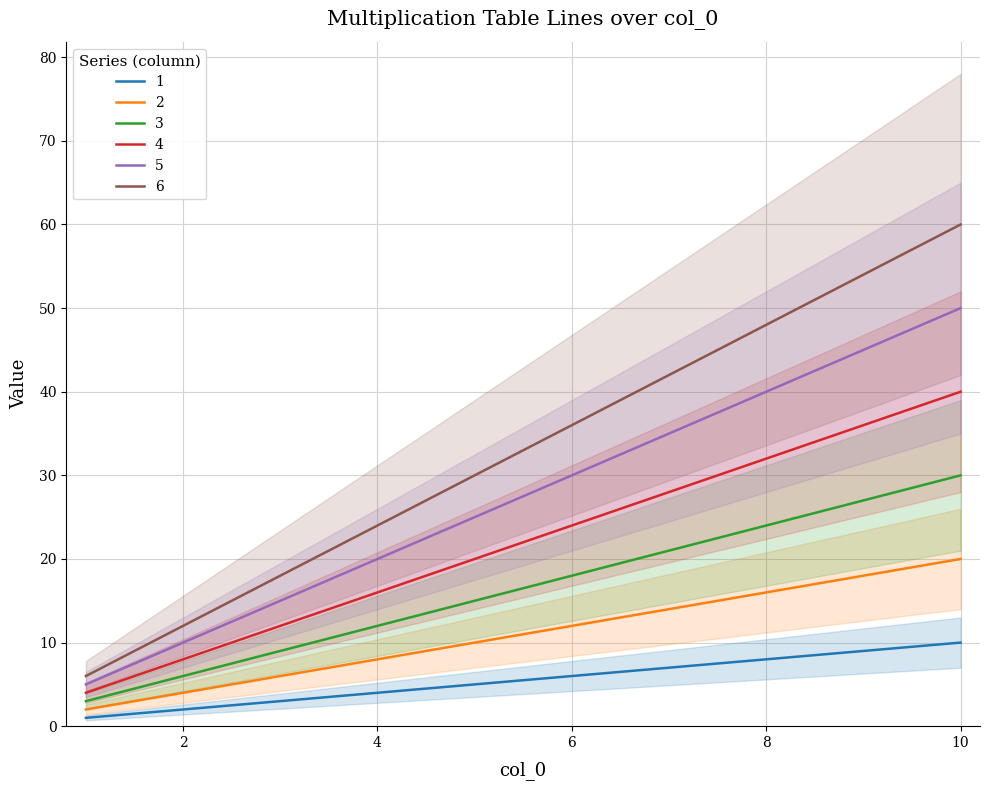

The 6 series shows 10 at 6. True or false?

False